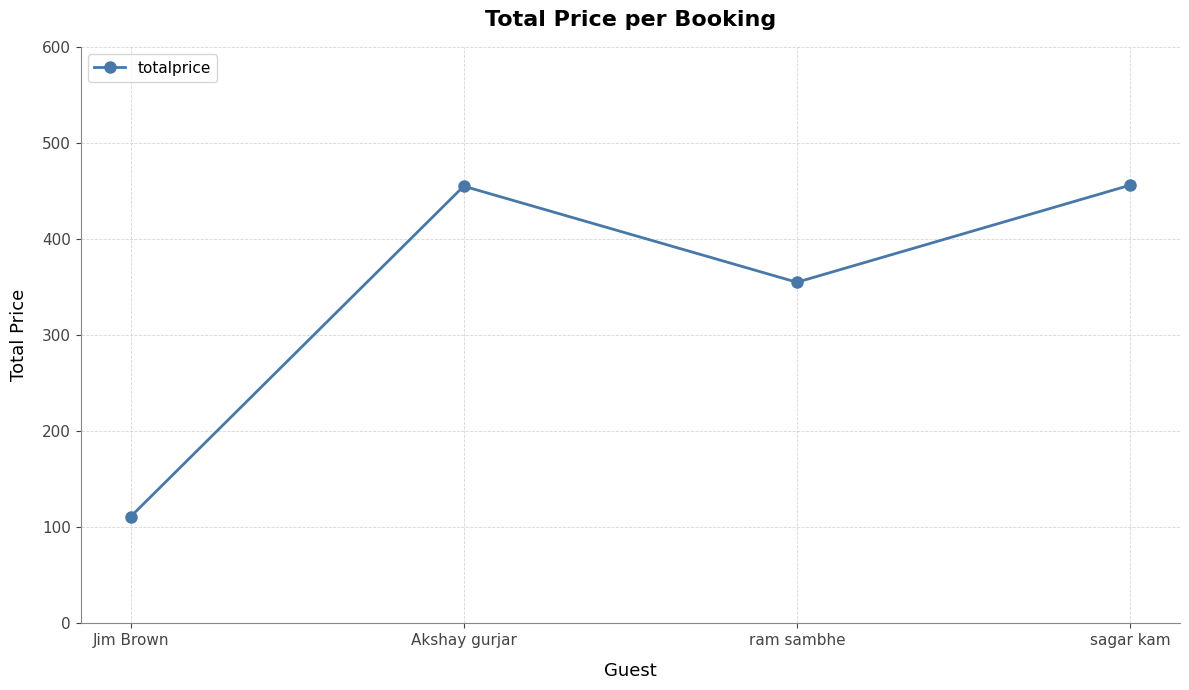

What value does the data have at sagar kam, to the nearest 50?

450